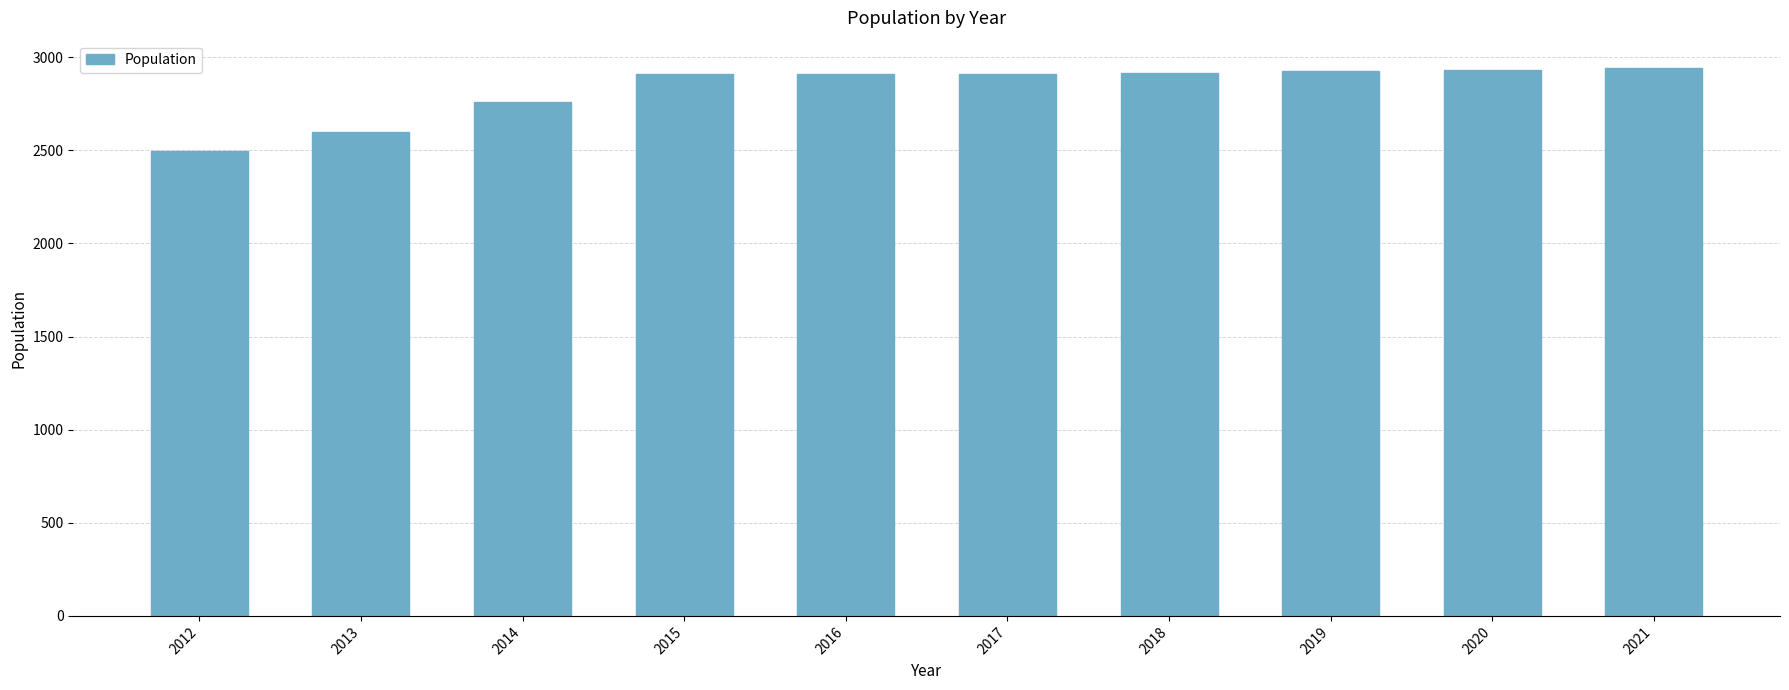

Approximately how many times larger is the value at 2018 compared to 2012?

1.2